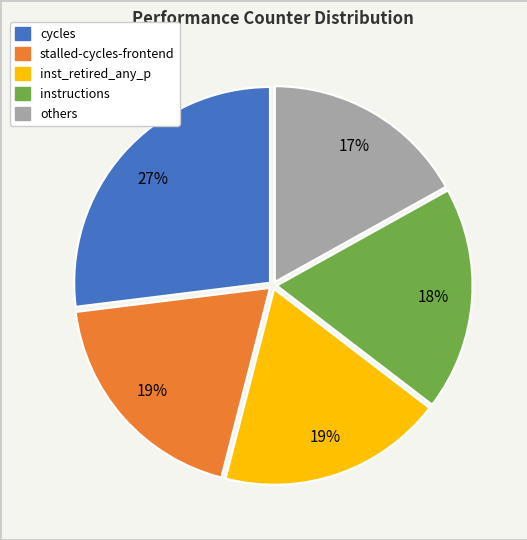

To the nearest percent, what is the average slice percentage?

20%